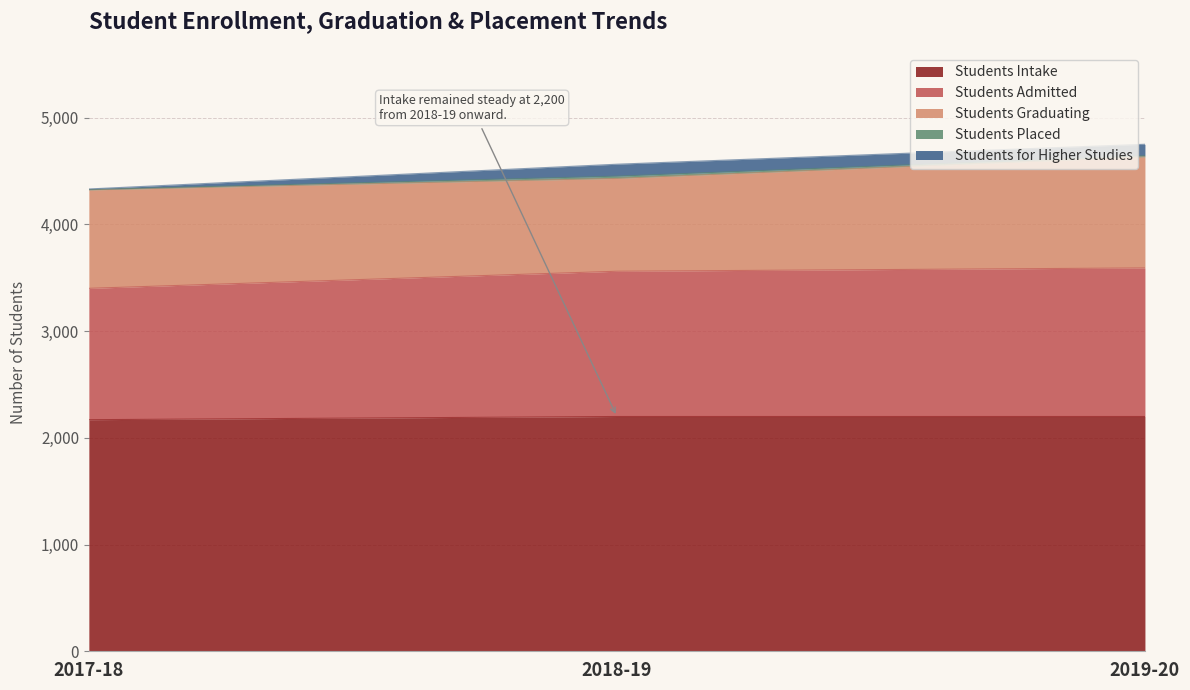

Rank the series by their maximum value, from lowest to highest.

Students Placed, Students for Higher Studies, Students Graduating, Students Admitted, Students Intake